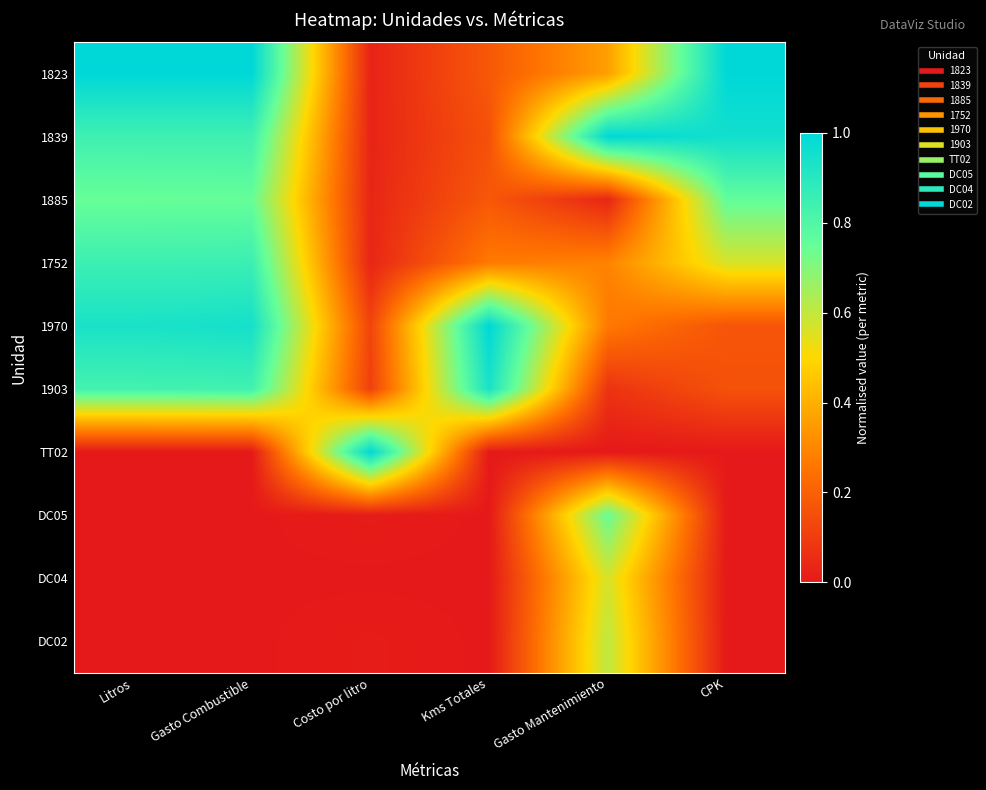

Which series has the widest spread of values?

TT02